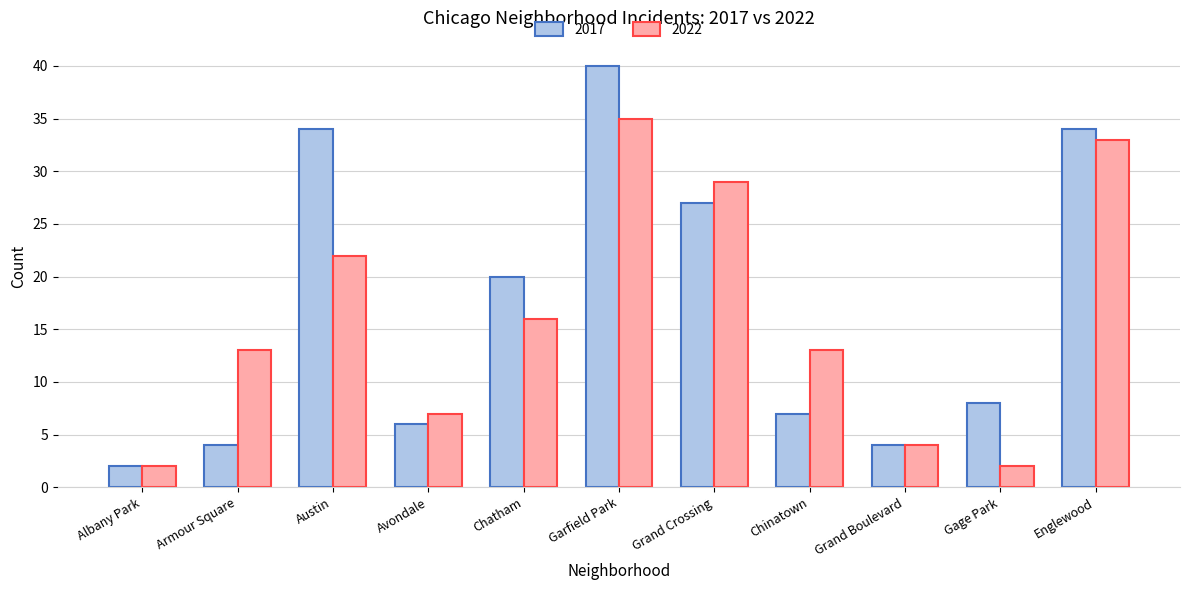

At which label is 2022 closest to 18?

Chatham